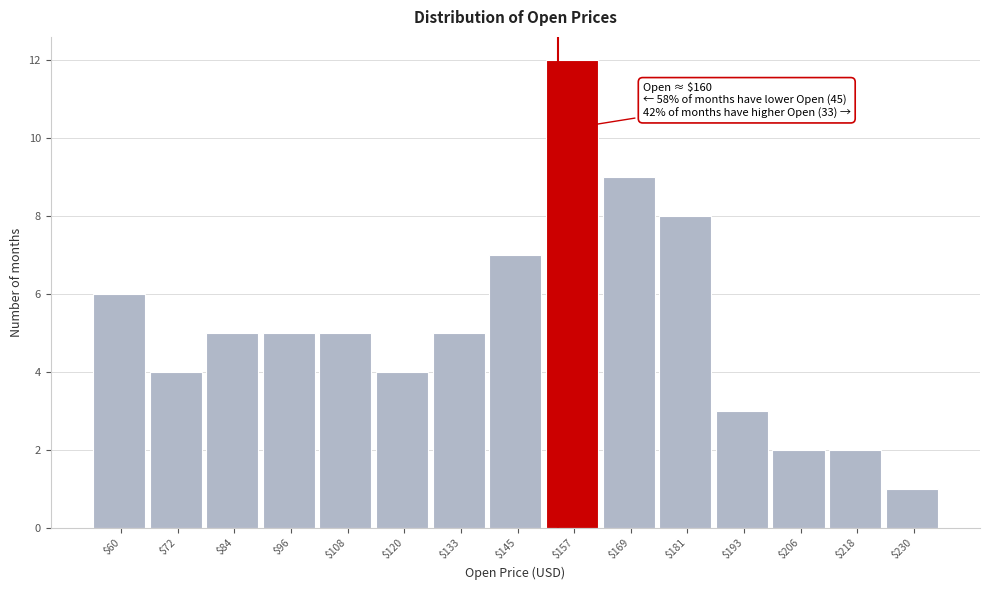

Reading left to right, what are all the values shown in this chart?

6	4	5	5	5	4	5	7	12	9	8	3	2	2	1